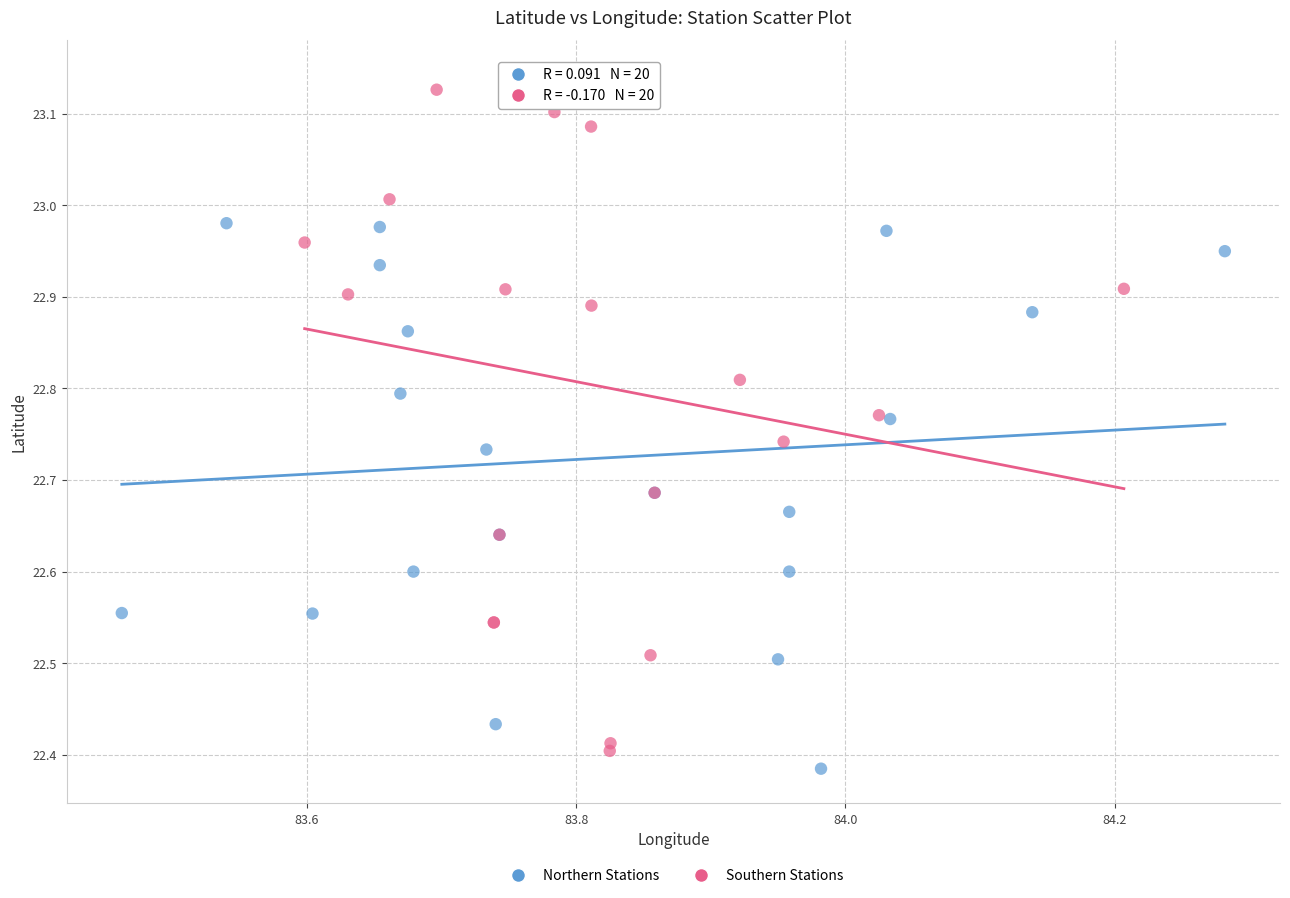

Which series has the largest Y range (max minus min)?

Southern Stations